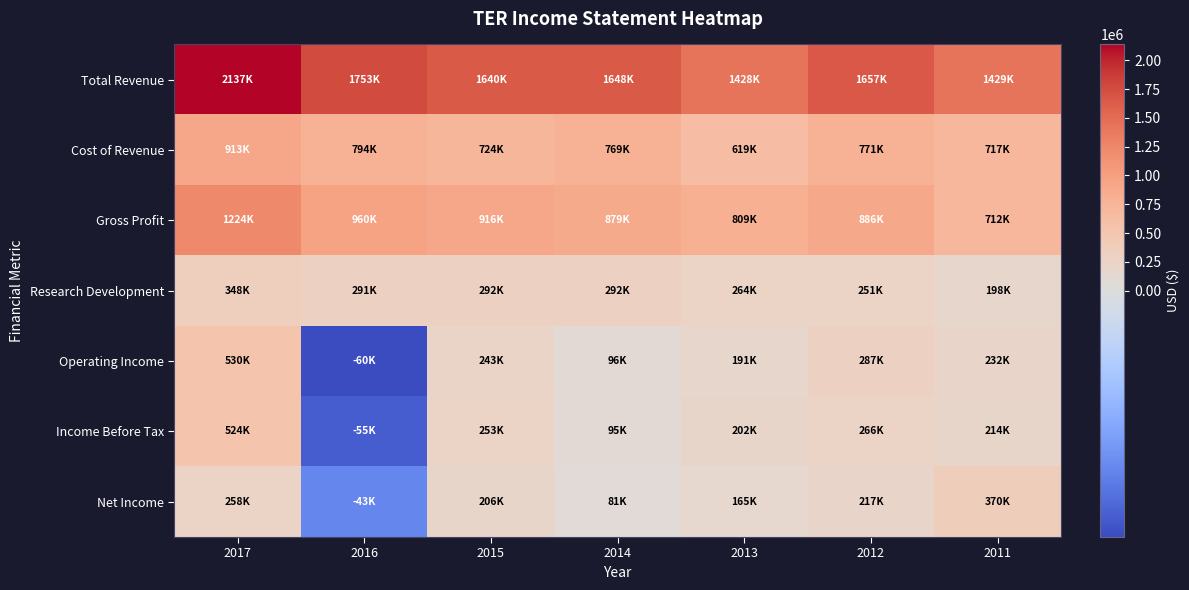

Which series has the largest total across all categories?

Total Revenue